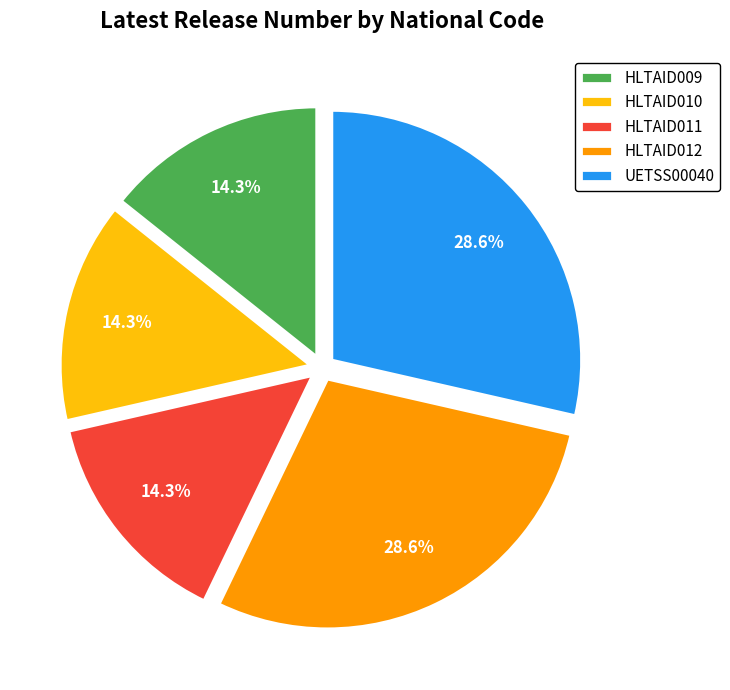

Does HLTAID011 represent more than half of the total?

No